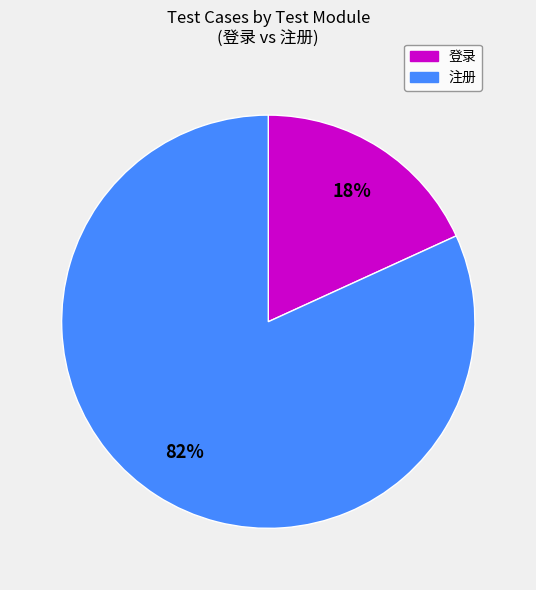

Which slice is the smallest?

登录